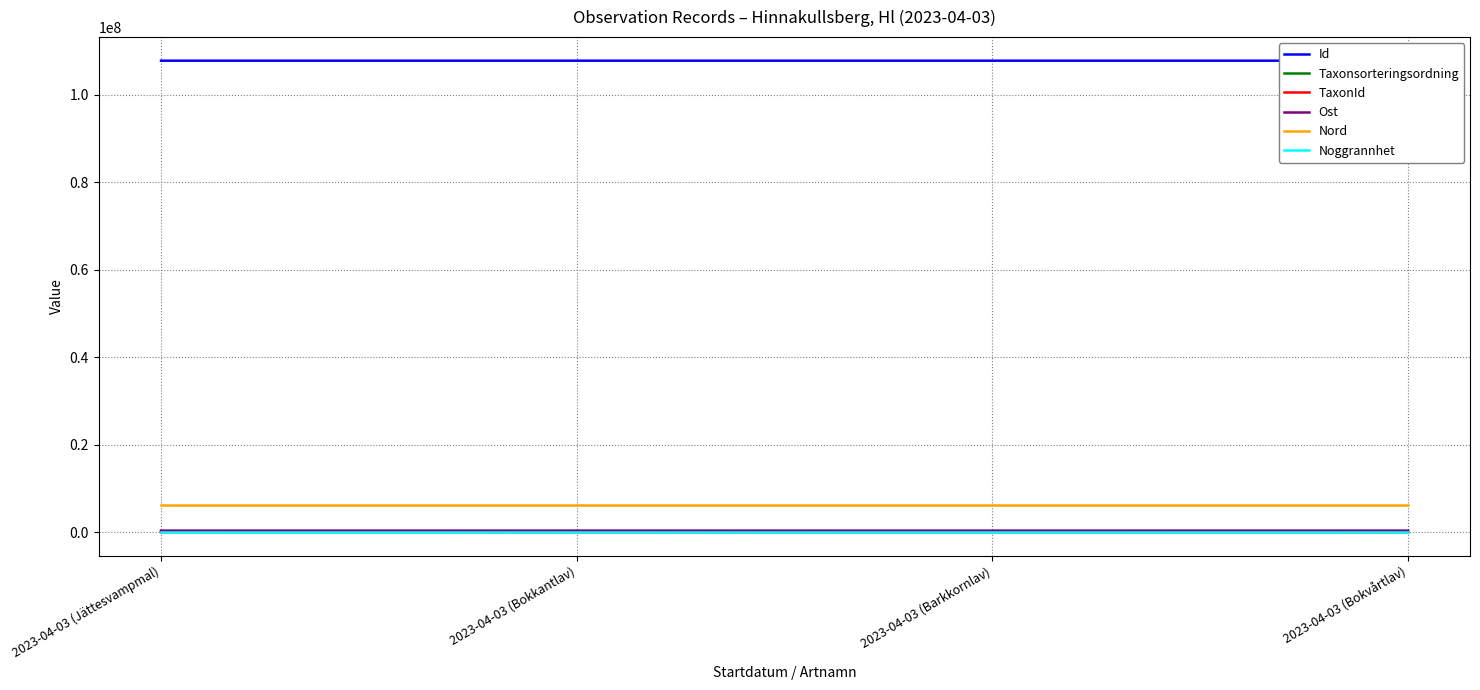

What is the greatest value displayed?

107793694.0